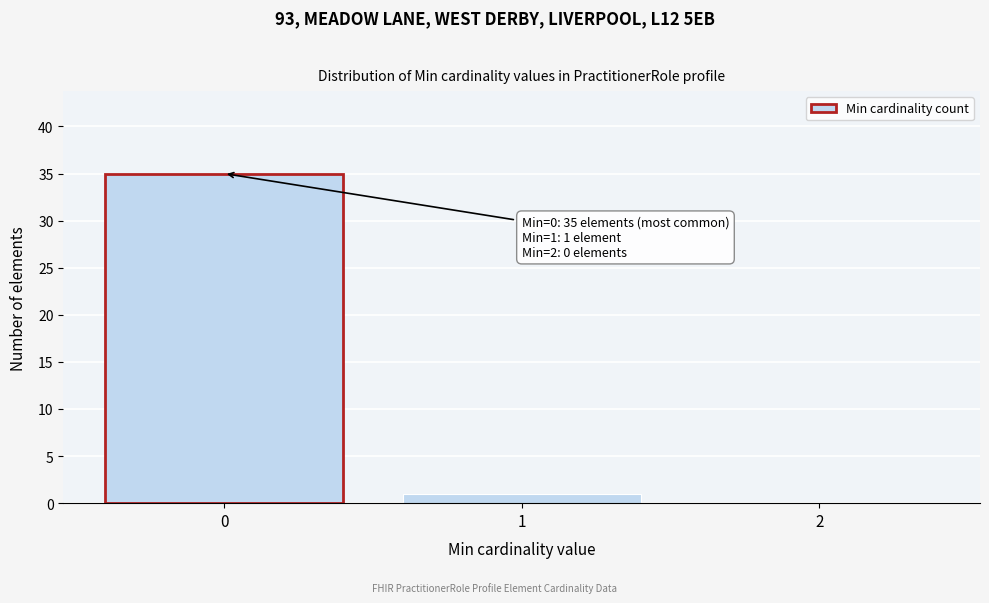

Reading right to left, extract all data points from this chart.

2=0	1=1	0=35